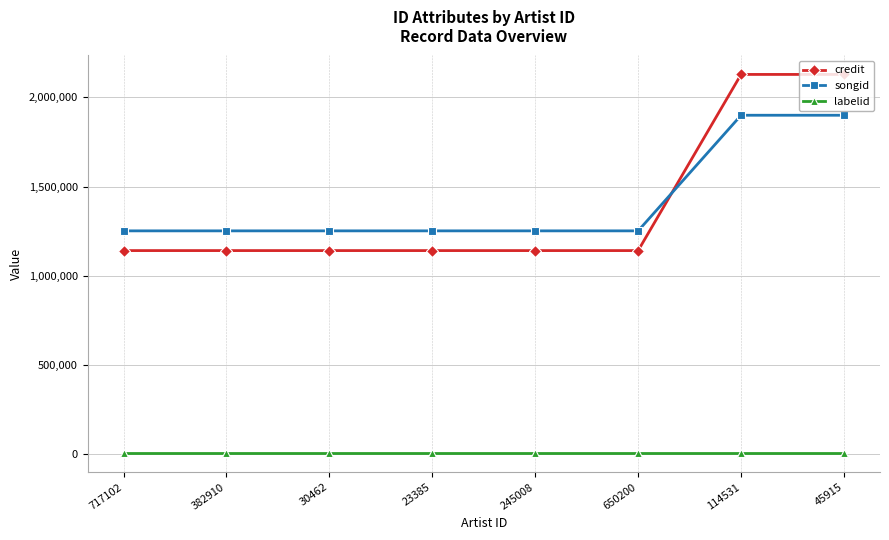

Is the value of credit at 114531 greater than the value of labelid at 717102?

Yes